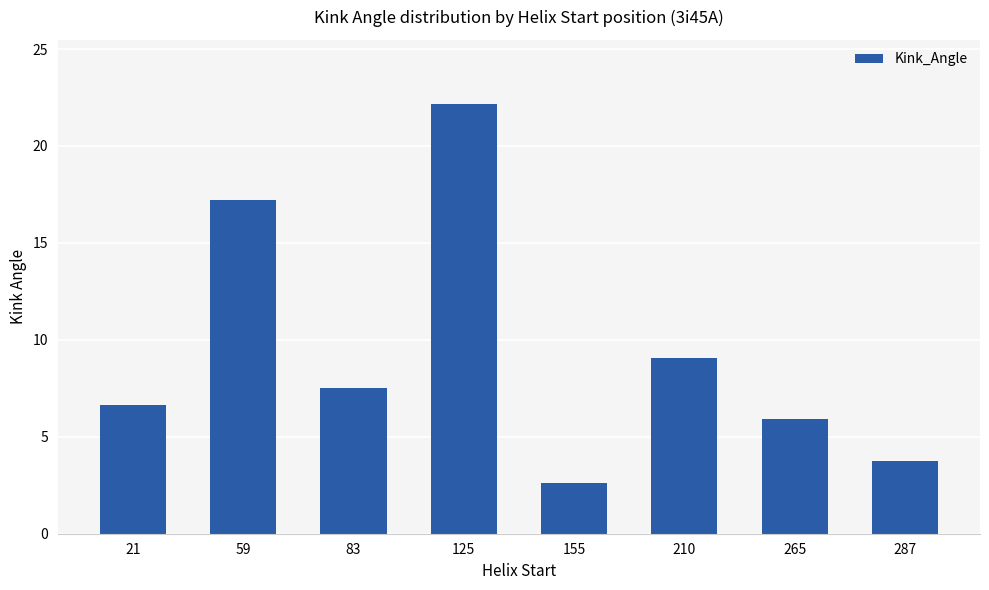

What is the value of the 3rd bar from the left?

7.5